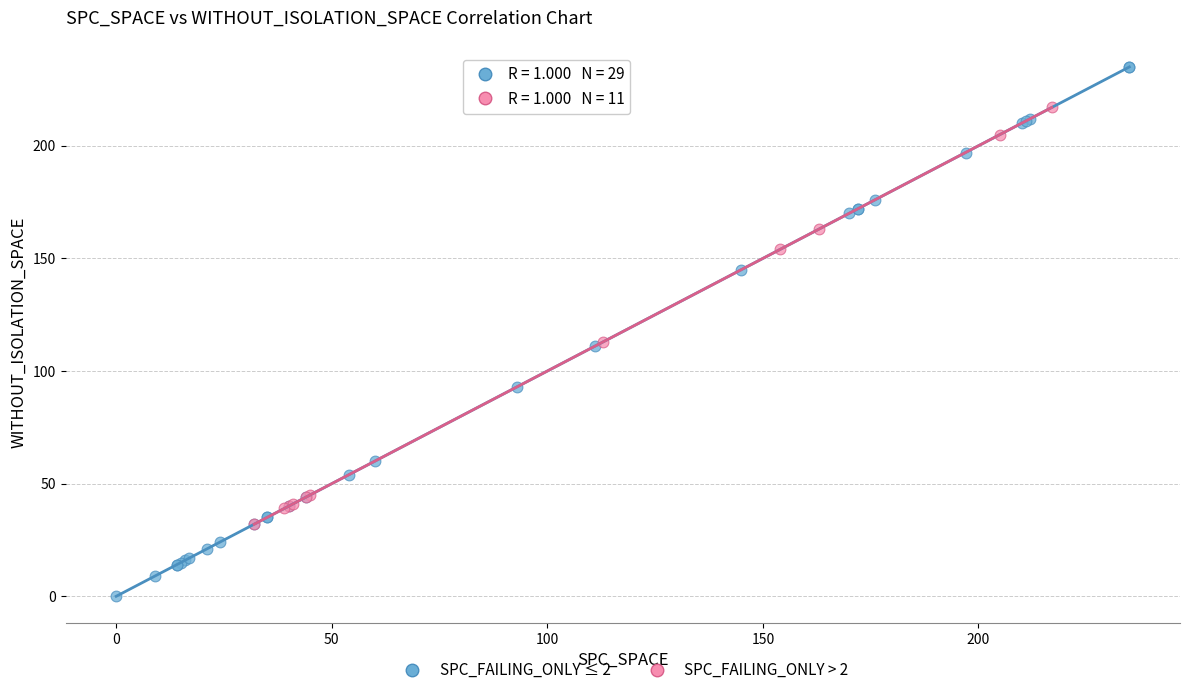

Which series contains the highest Y value?

SPC_FAILING_ONLY ≤ 2